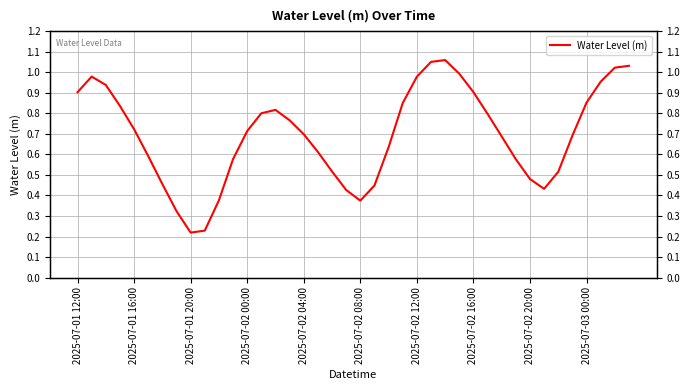

List the labels in order of value, largest first.

26, 25, 39, 38, 27, 2025-07-01 16:00, 24, 37, 2025-07-01 20:00, 28, 2025-07-01 12:00, 36, 23, 2025-07-02 00:00, 14, 13, 29, 15, 2025-07-02 04:00, 12, 16, 35, 30, 22, 17, 2025-07-02 08:00, 11, 31, 18, 34, 32, 2025-07-02 12:00, 21, 33, 19, 10, 20, 2025-07-02 16:00, 2025-07-03 00:00, 2025-07-02 20:00